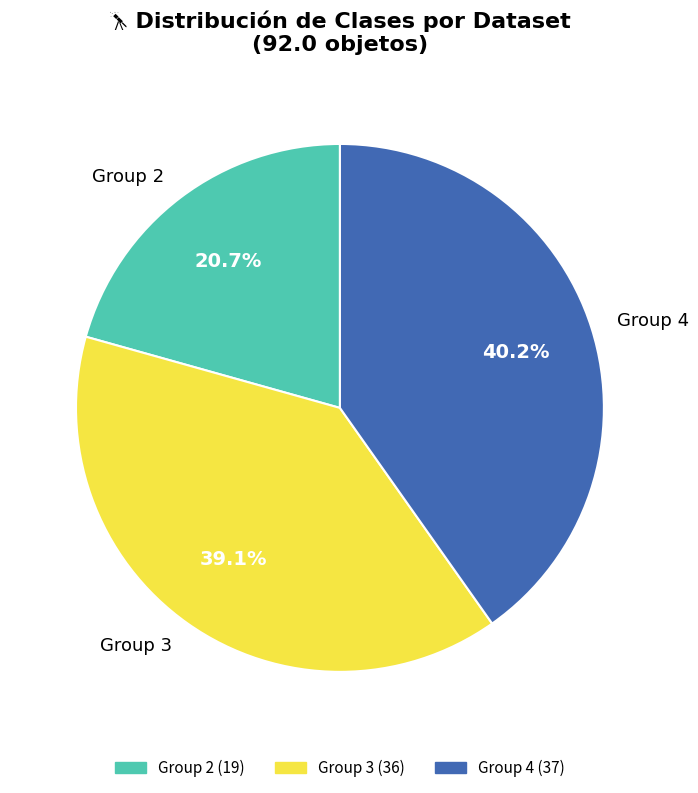

What is the ratio of the value at Group 4 to the value at Group 3?

1.0